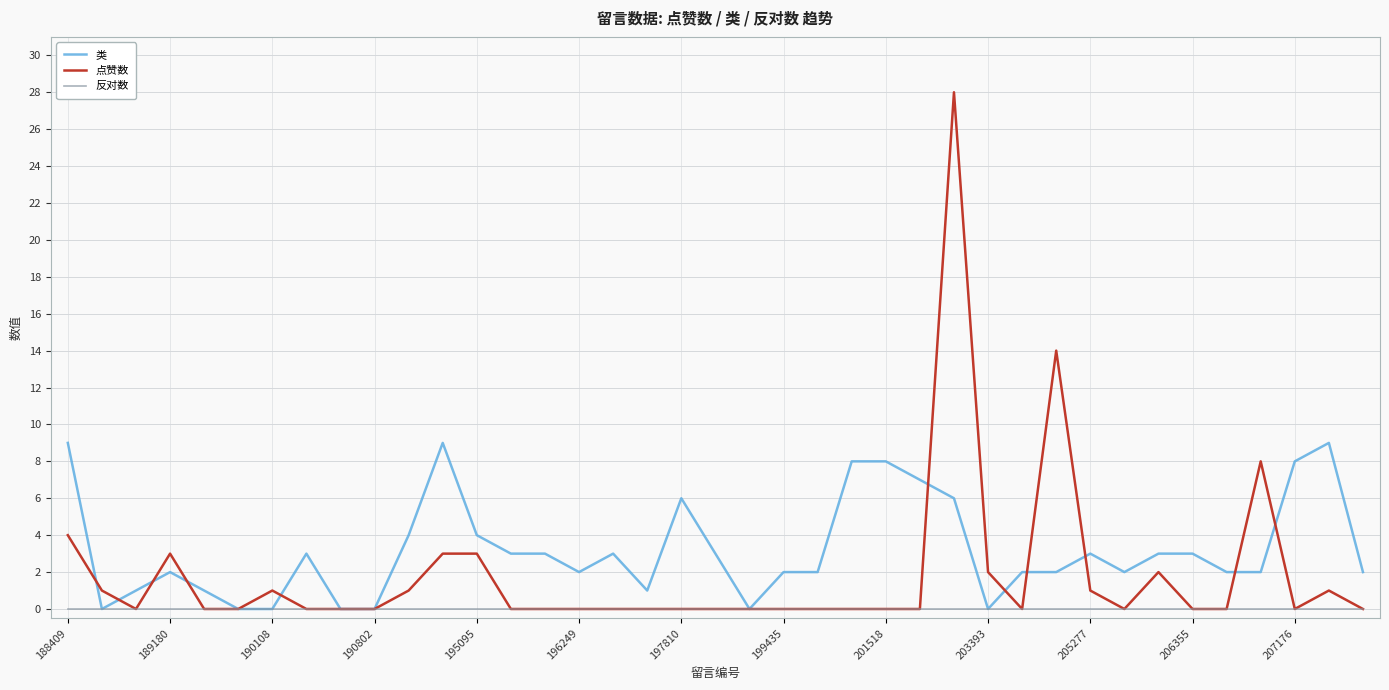

Which series has the widest spread of values?

点赞数